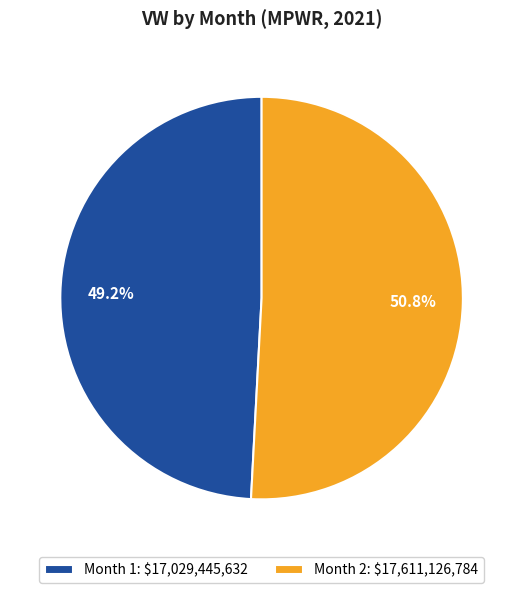

True or false: Month 1 accounts for 38% of the total.

False